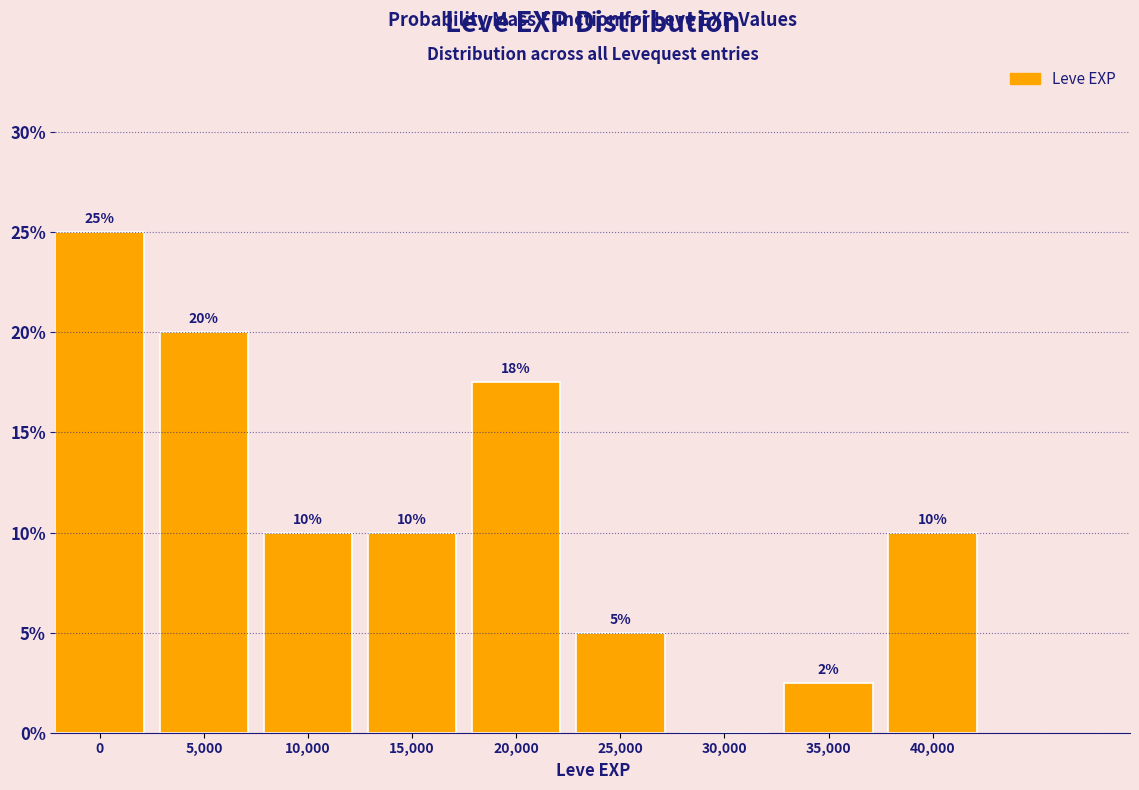

What is the sum of all values?

100.0